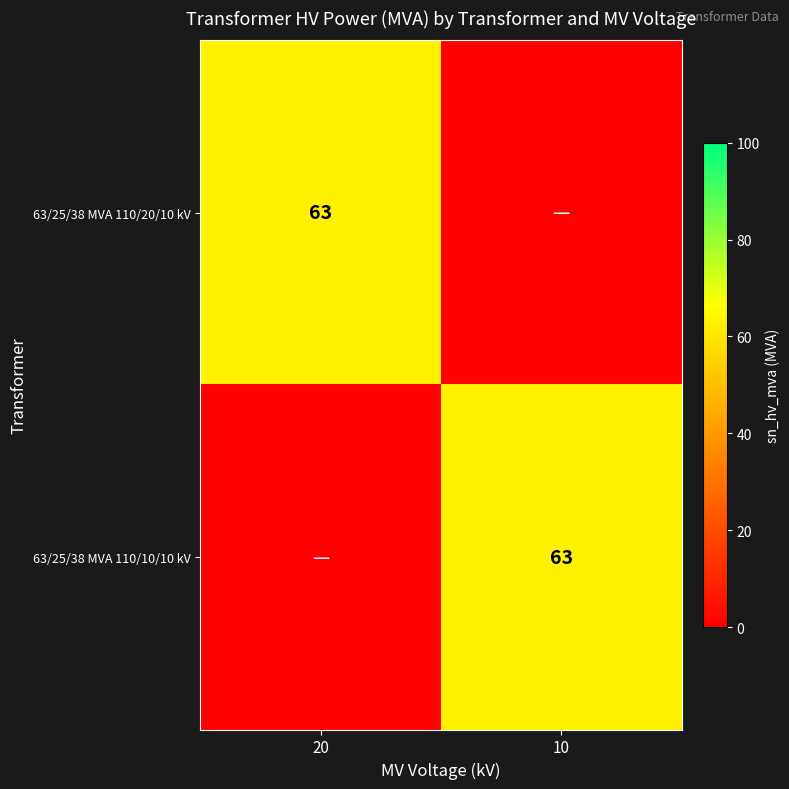

The 63/25/38 MVA 110/10/10 kV series shows 63 at 10. True or false?

True